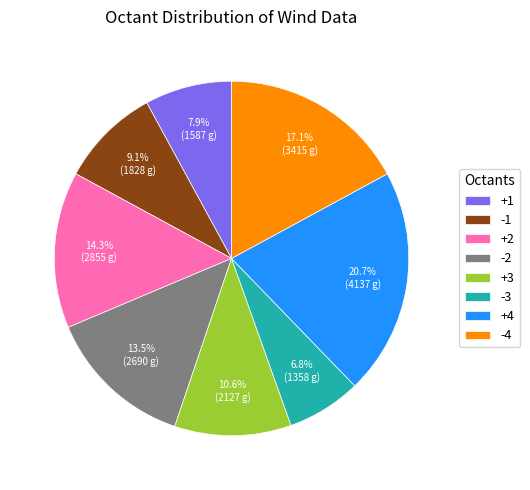

To the nearest percent, what percentage of the pie is +4?

21%